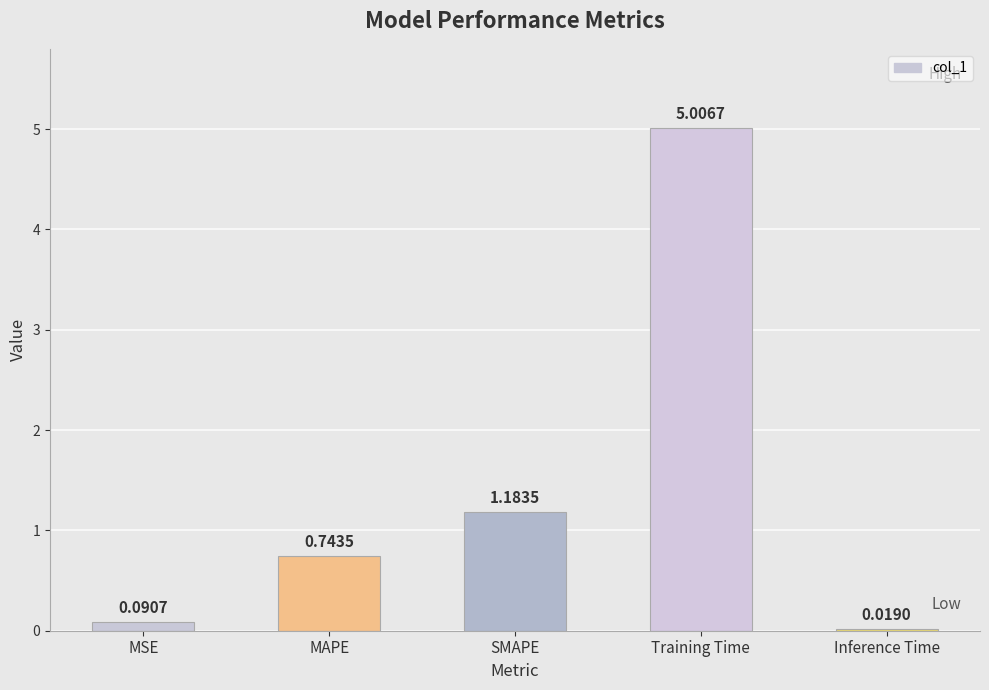

List the labels in order of value, largest first.

Training Time, SMAPE, MAPE, MSE, Inference Time